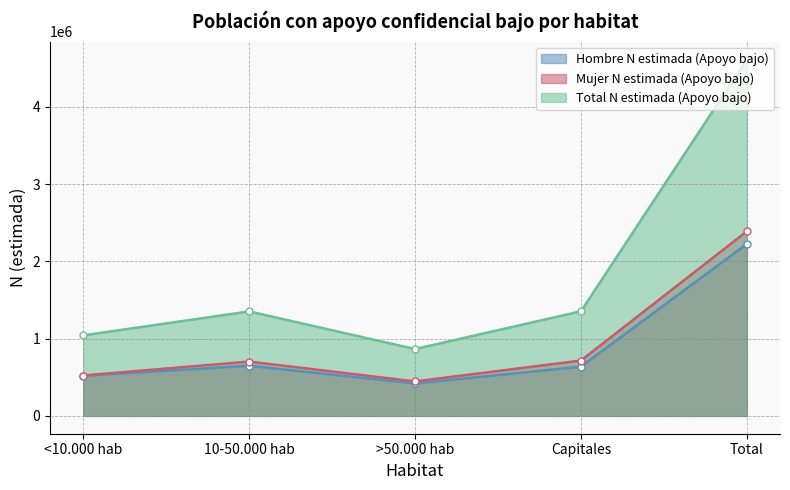

At which label is Mujer N estimada (Apoyo bajo) closest to 1417339?

Capitales